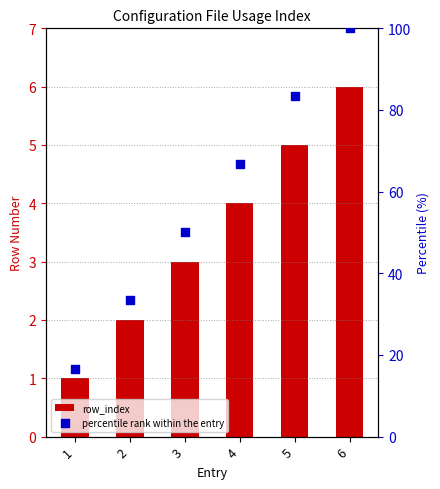

At which category is the sum across all series the highest?

6